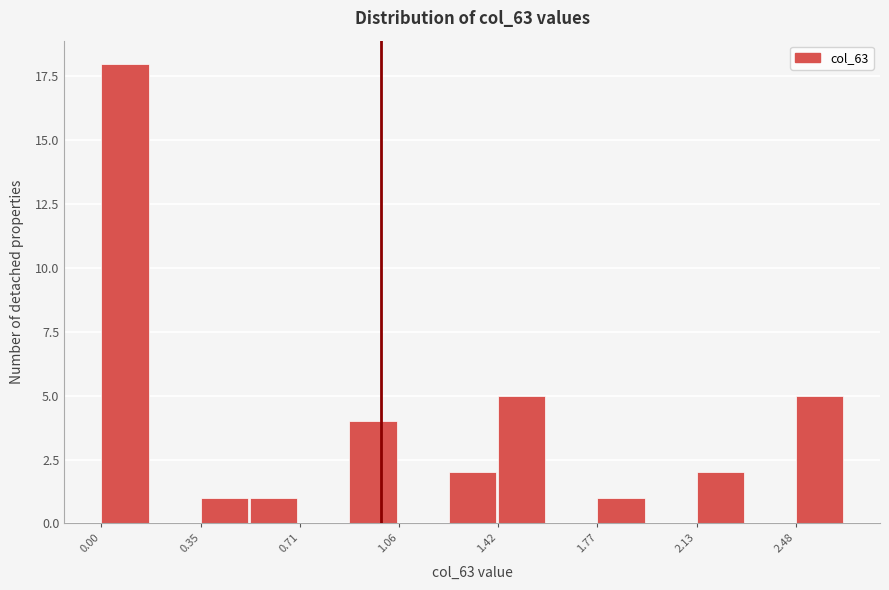

Read against the x-axis, roughly where is the centre of the tallest bar?

0.10